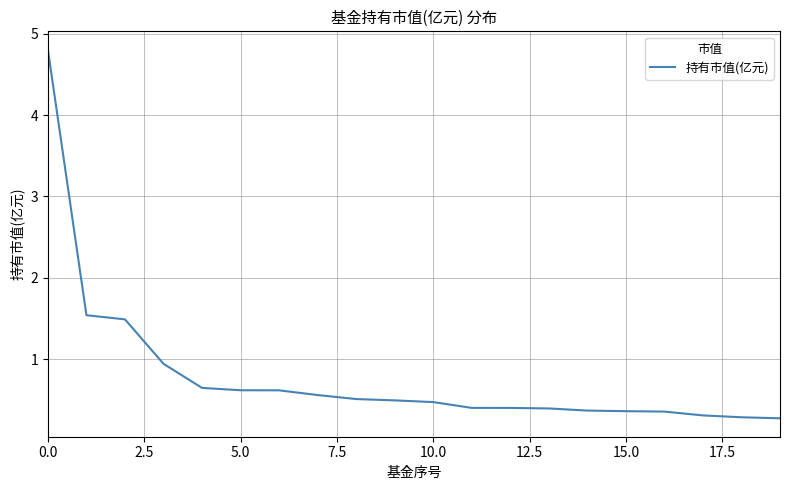

What is the smallest value displayed?

0.3